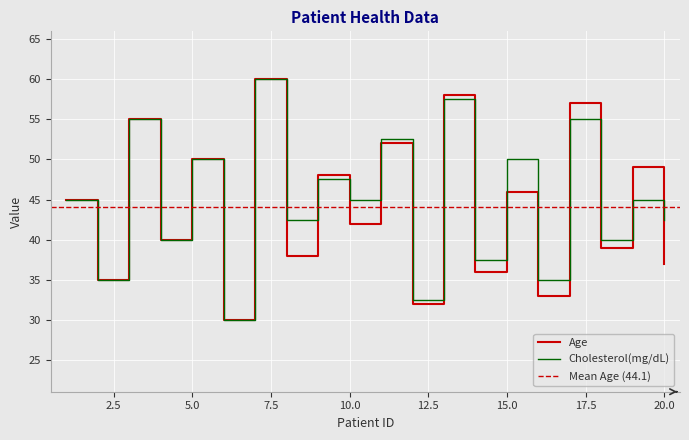

What is the approximate value of Cholesterol(mg/dL) at 10.0?

45.0